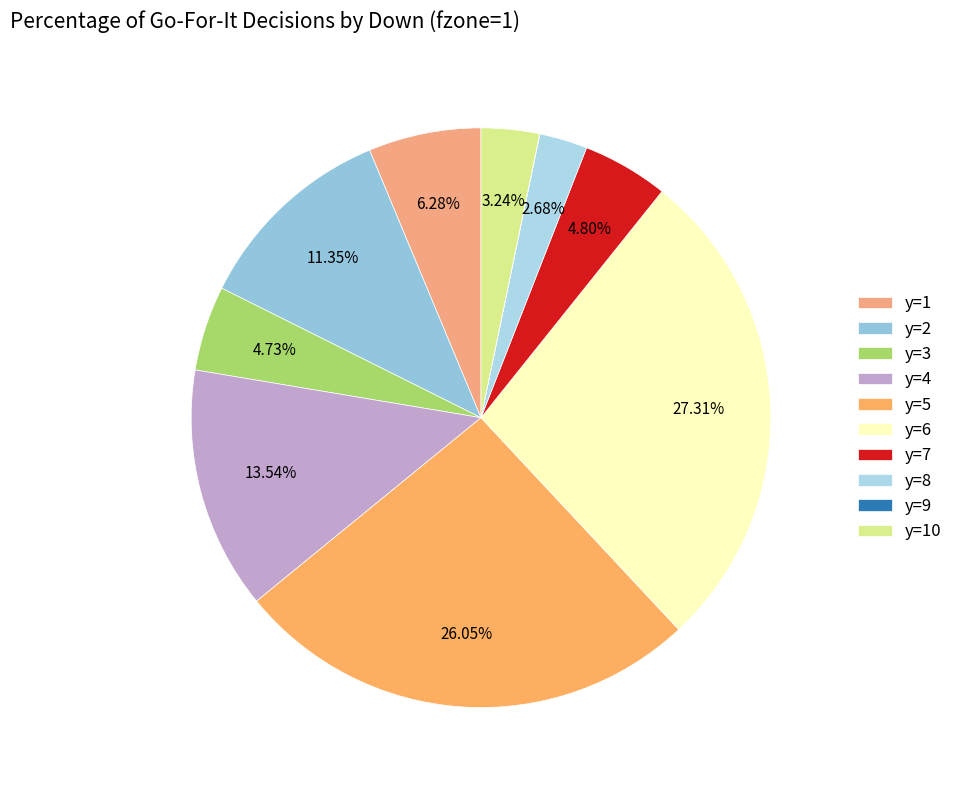

True or false: y=10 accounts for 16% of the total.

False